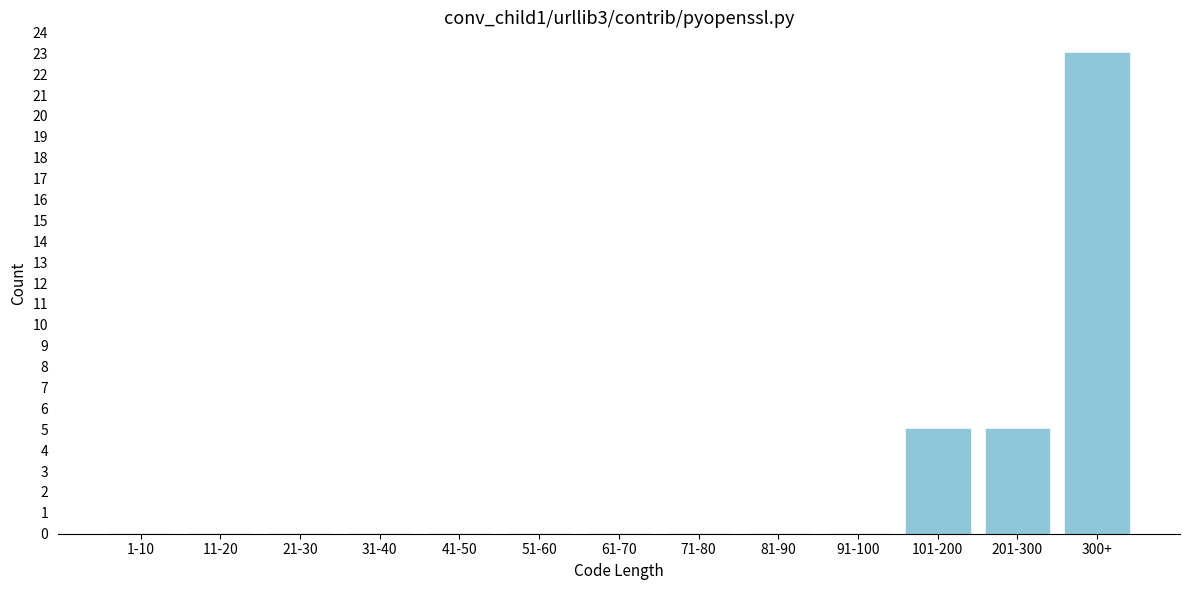

Reading left to right, transcribe all the data shown in this chart.

1-10=0	11-20=0	21-30=0	31-40=0	41-50=0	51-60=0	61-70=0	71-80=0	81-90=0	91-100=0	101-200=5	201-300=5	300+=23